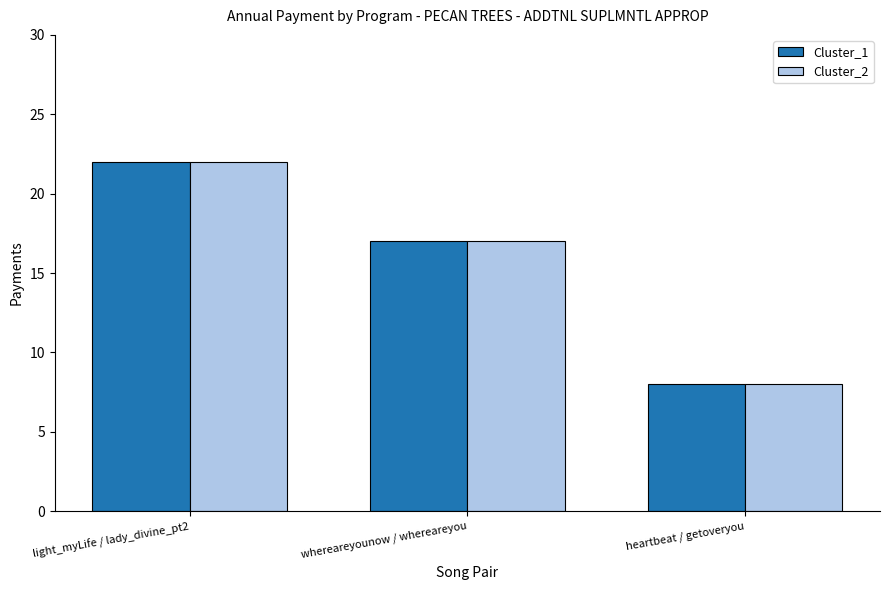

What is the average value of the Cluster_2 series?

16